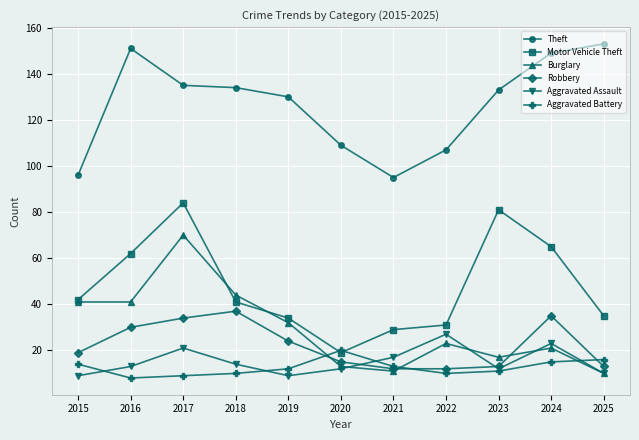

Is the value of Aggravated Battery at 2024 greater than the value of Aggravated Assault at 2017?

No